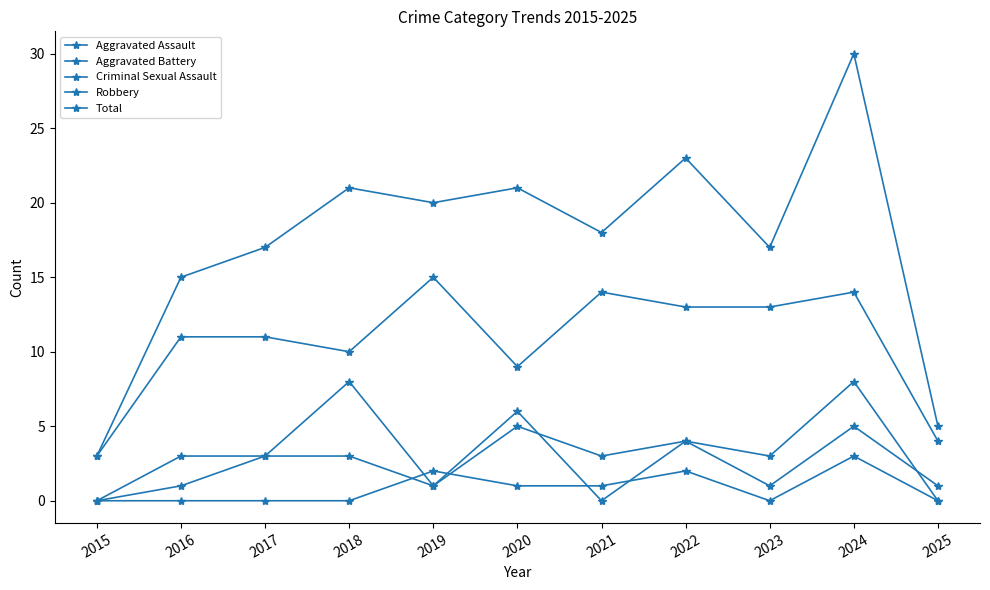

How many lines are shown in the chart?

5